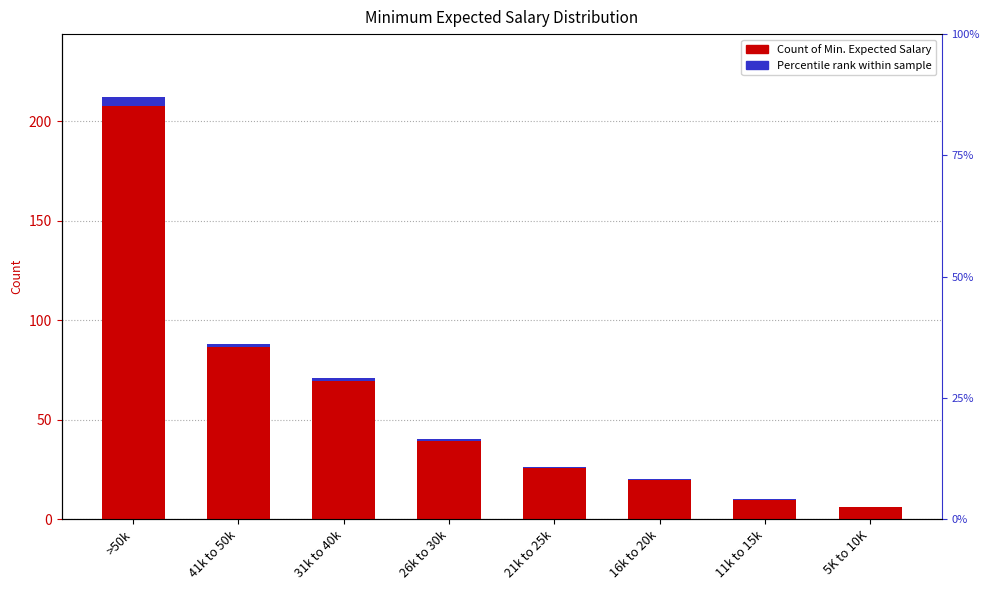

What is the lowest value of the accent series?

0.1